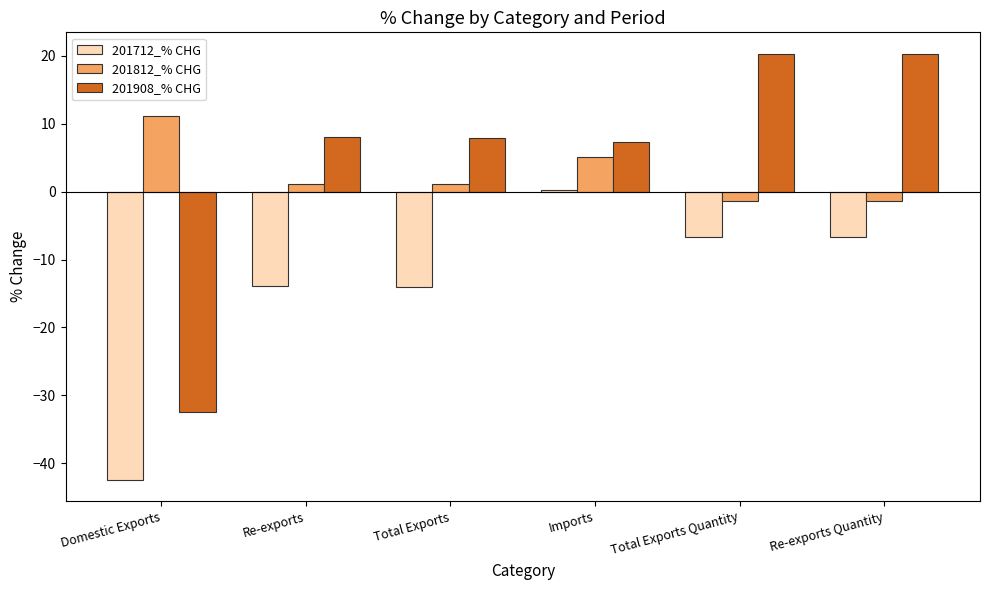

Which category has the lowest value across all series?

Domestic Exports